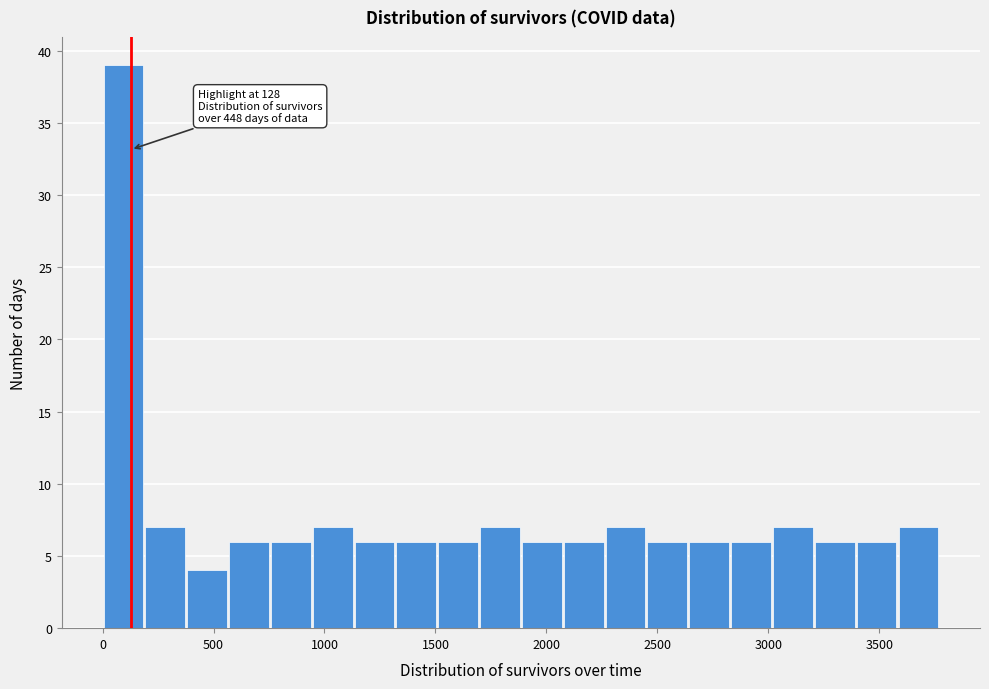

Around what value on the x-axis is the tallest bar? Give the approximate position of its centre, as read against the axis.

100